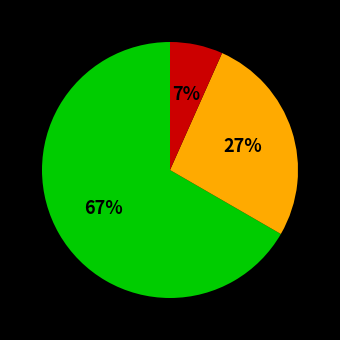

Is there any slice that represents more than half of the pie?

Yes